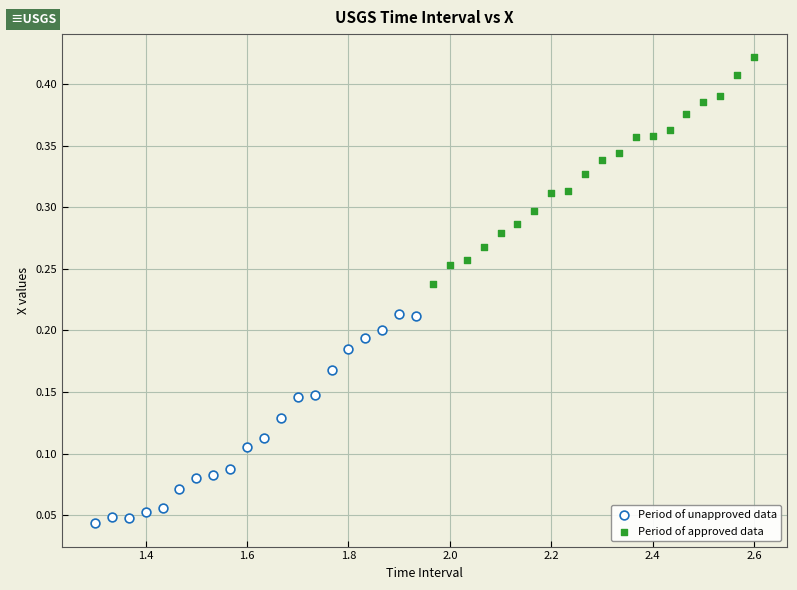

Which series reaches the maximum Y coordinate?

Period of approved data